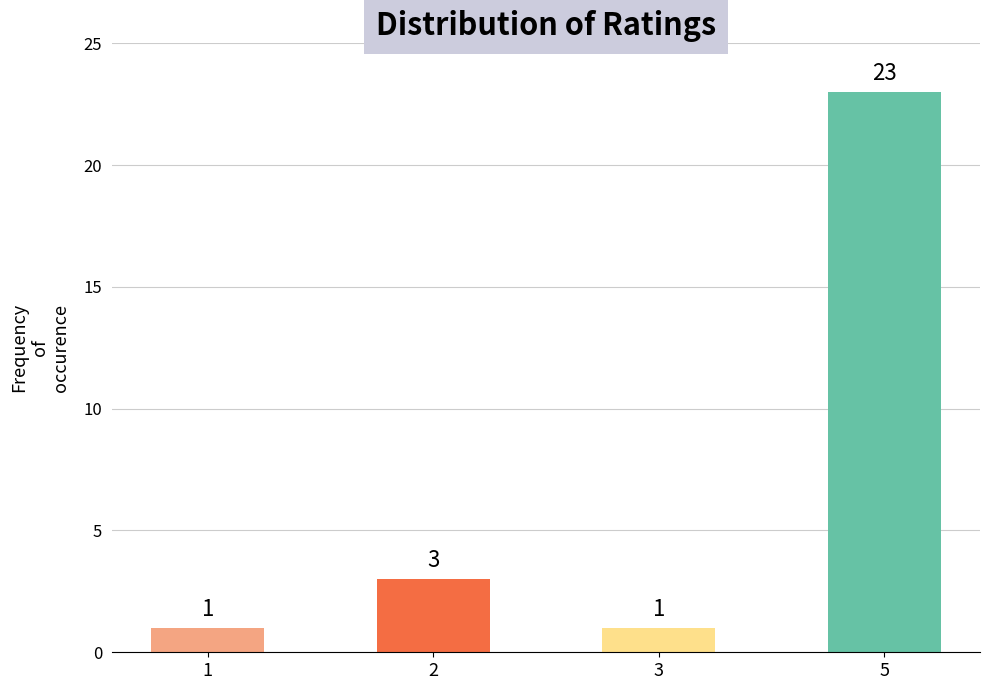

What is the minimum value shown in the chart?

1